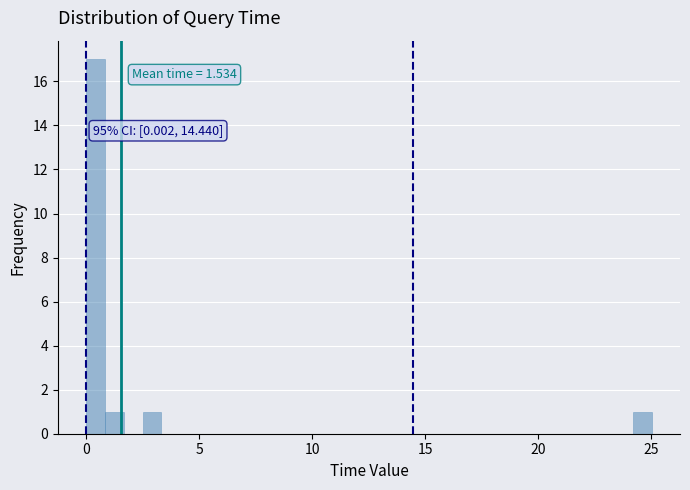

Read against the x-axis, roughly where is the centre of the tallest bar?

0.5